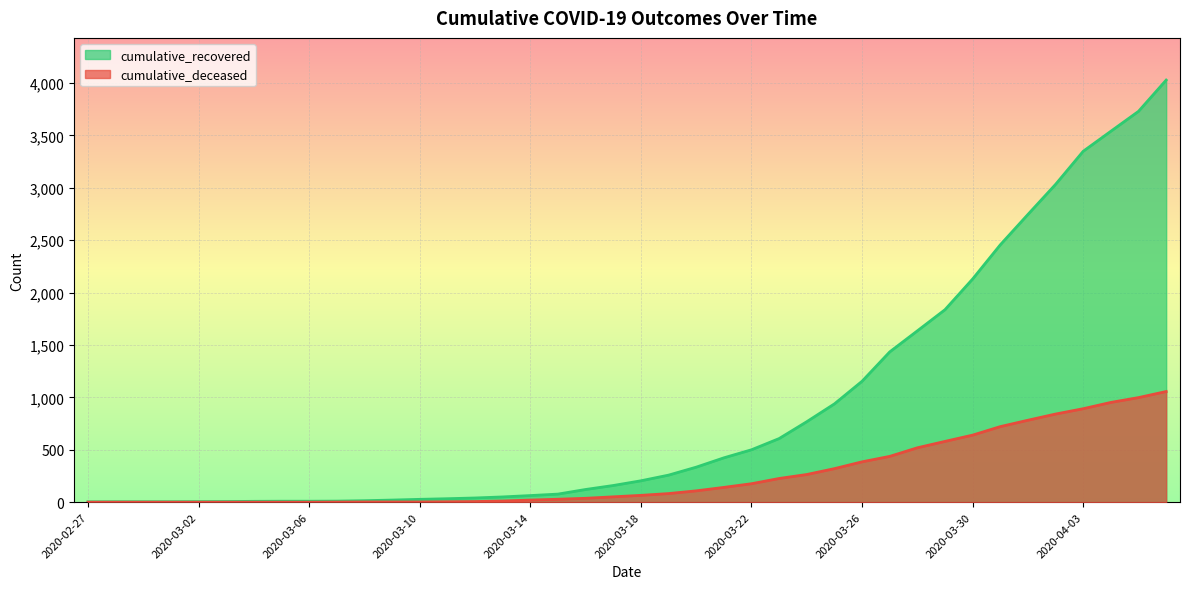

What is the total value across all series at 2020-03-12?

46